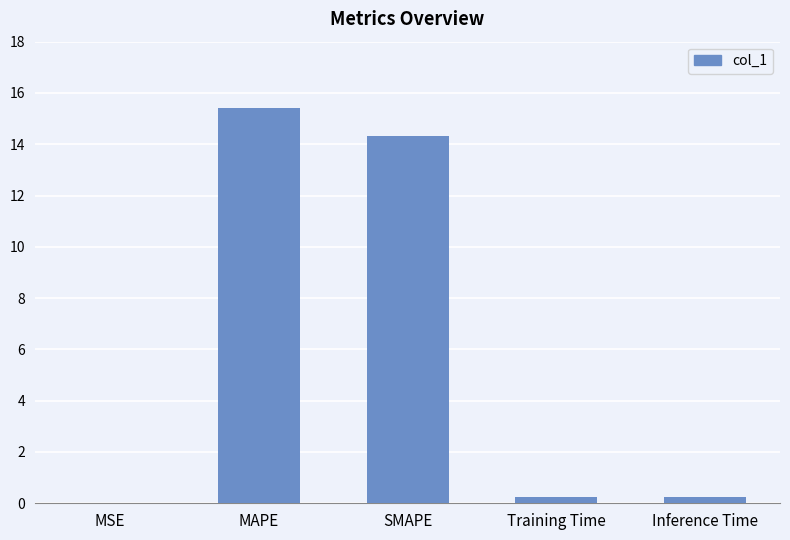

Between SMAPE and Inference Time, which is larger?

SMAPE